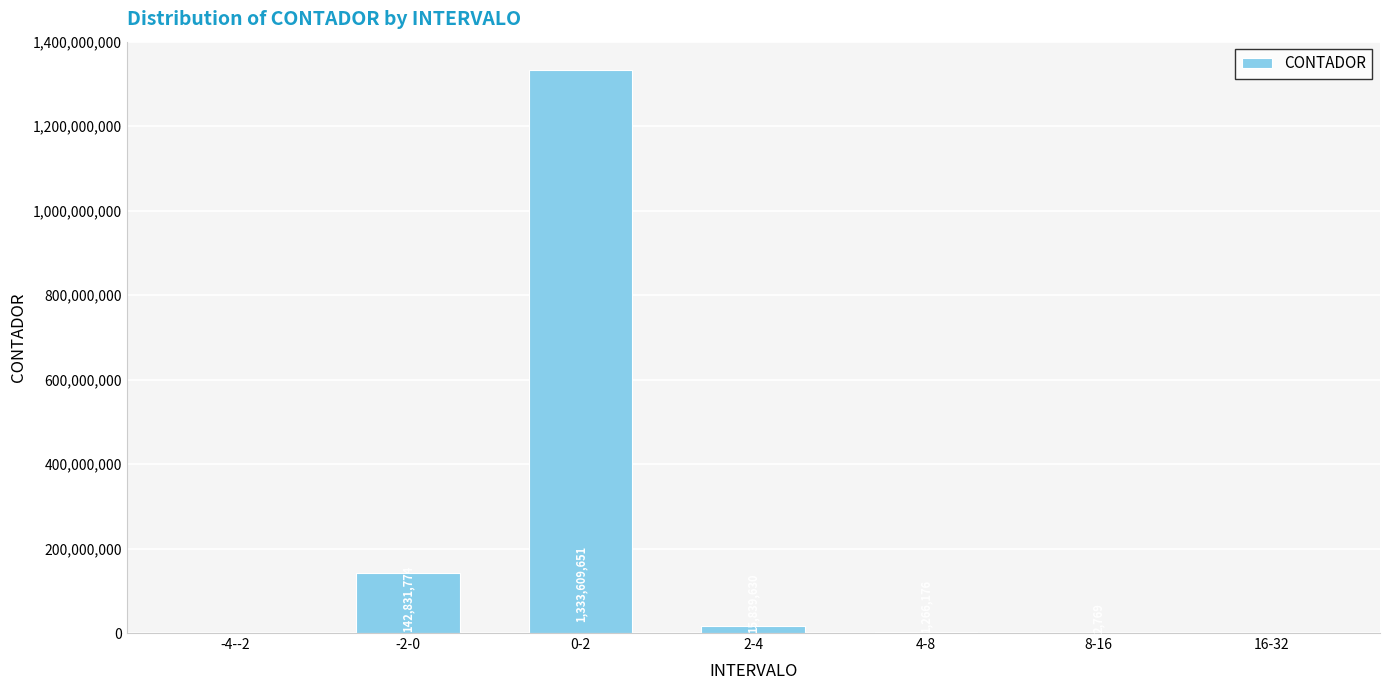

What is the change in value from -2-0 to 16-32?

-142831774